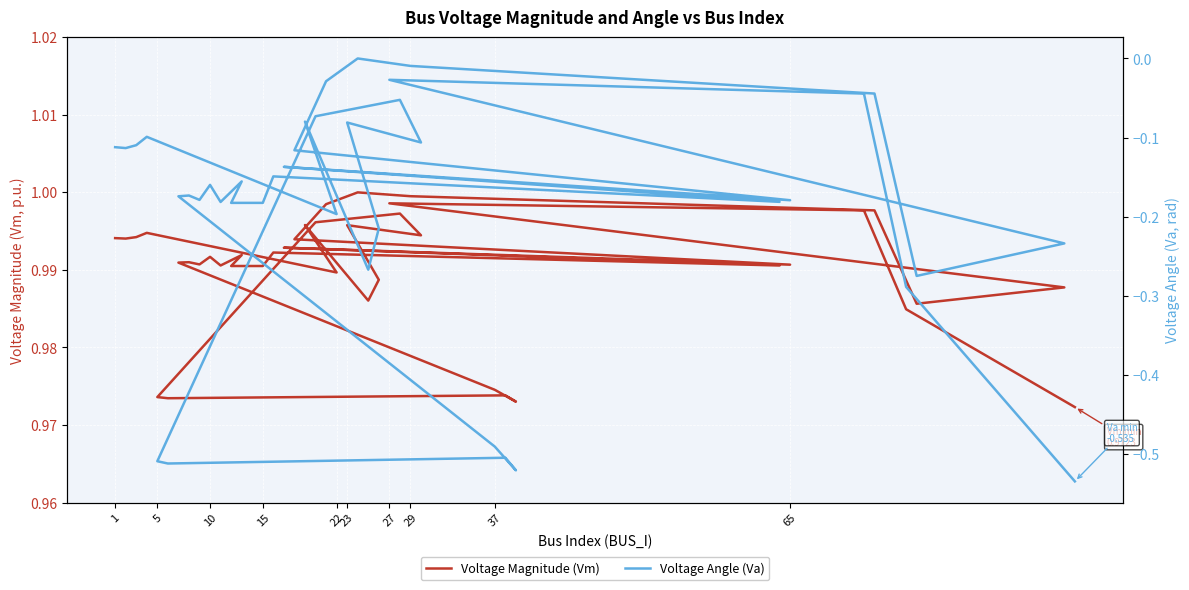

What value does the Voltage Magnitude (Vm) series have at 27?

1.0